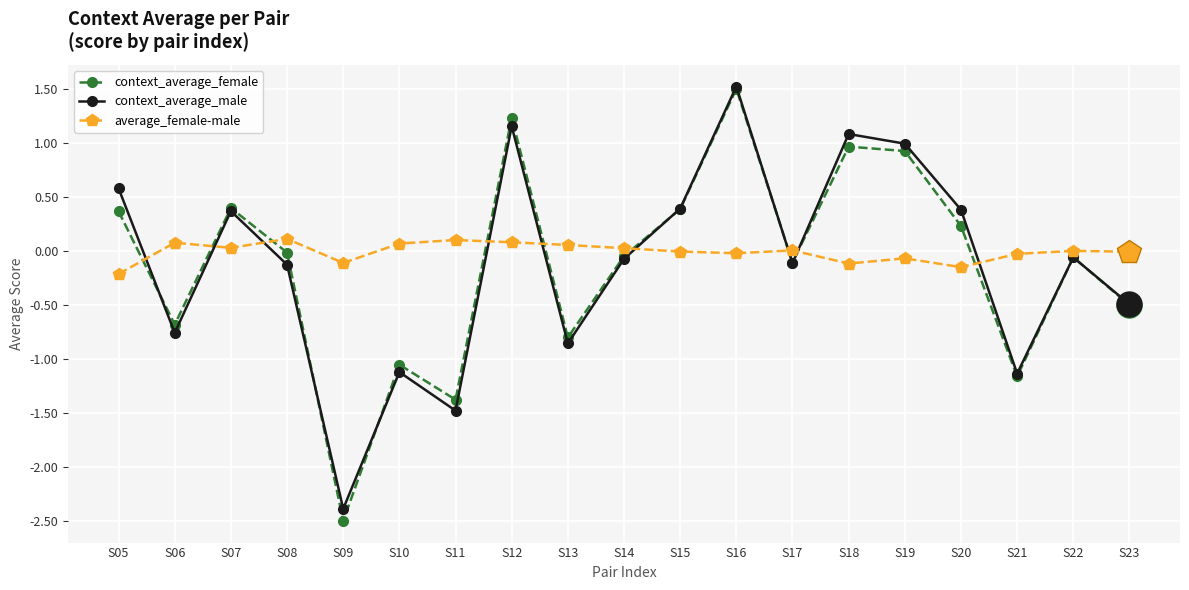

Which category has the highest value across all series?

S16